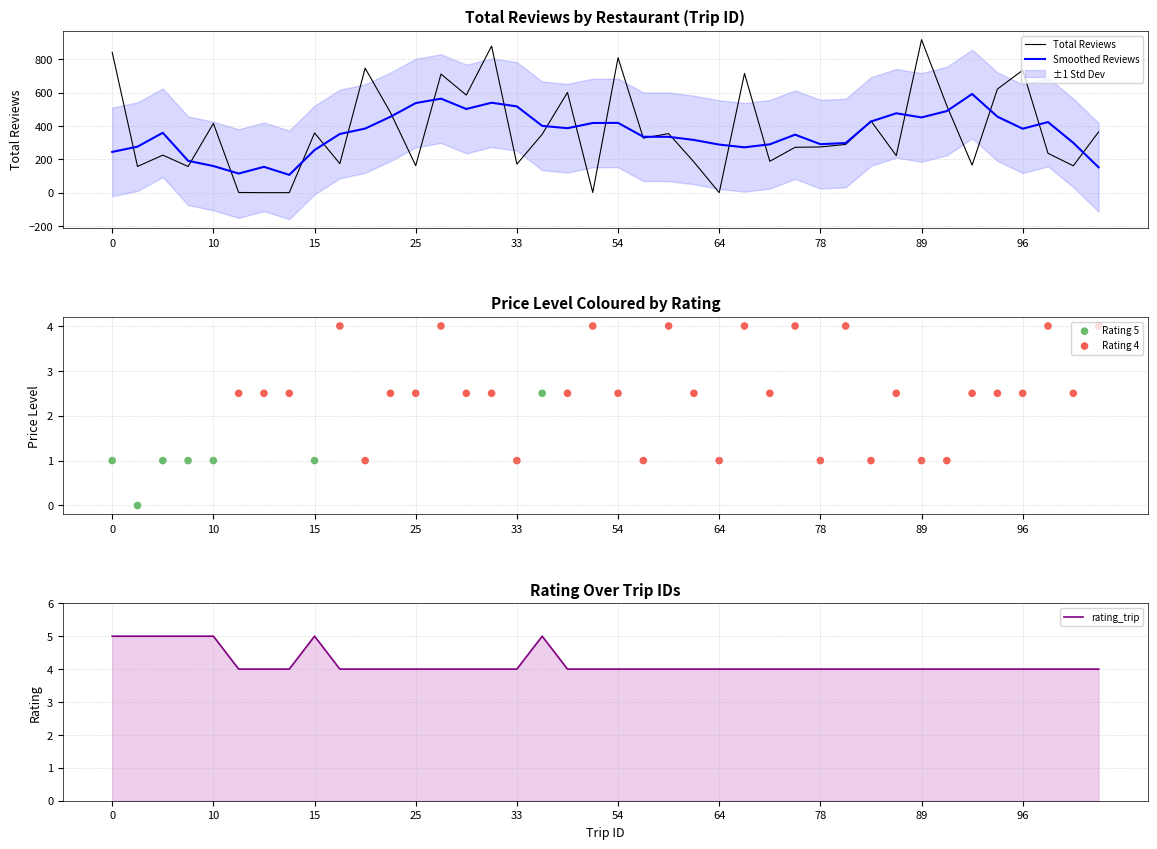

At which category is the sum across all series the highest?

15